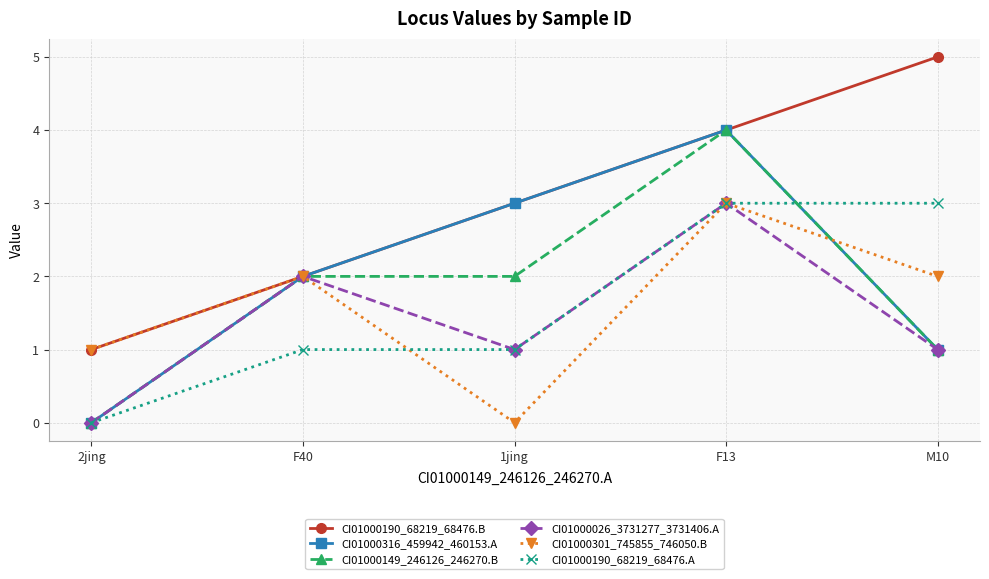

What is the sum of the CI01000149_246126_246270.B values at F13 and 2jing?

4